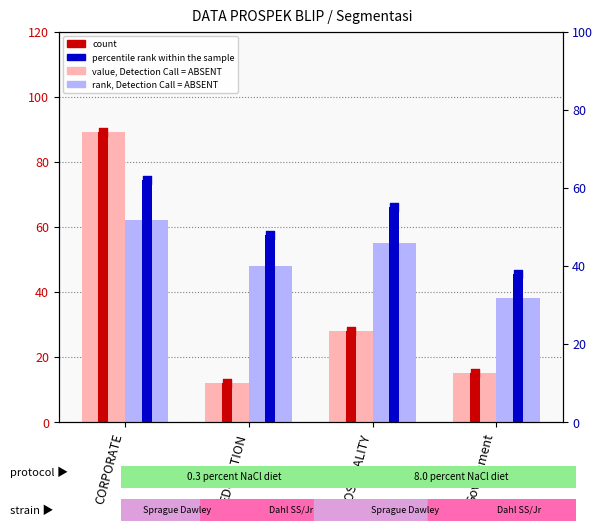

Which series reaches the minimum Y coordinate?

value, Detection Call = ABSENT